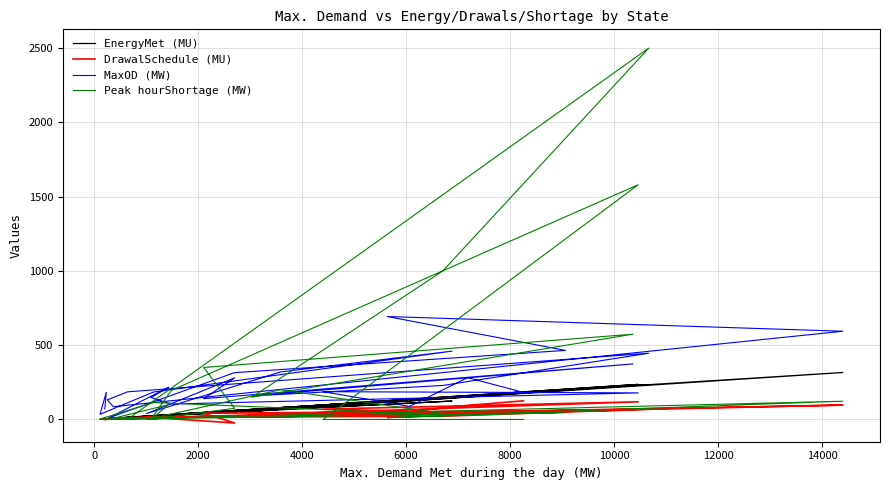

What is the value of the DrawalSchedule (MU) point at the 24th from the left?

18.8